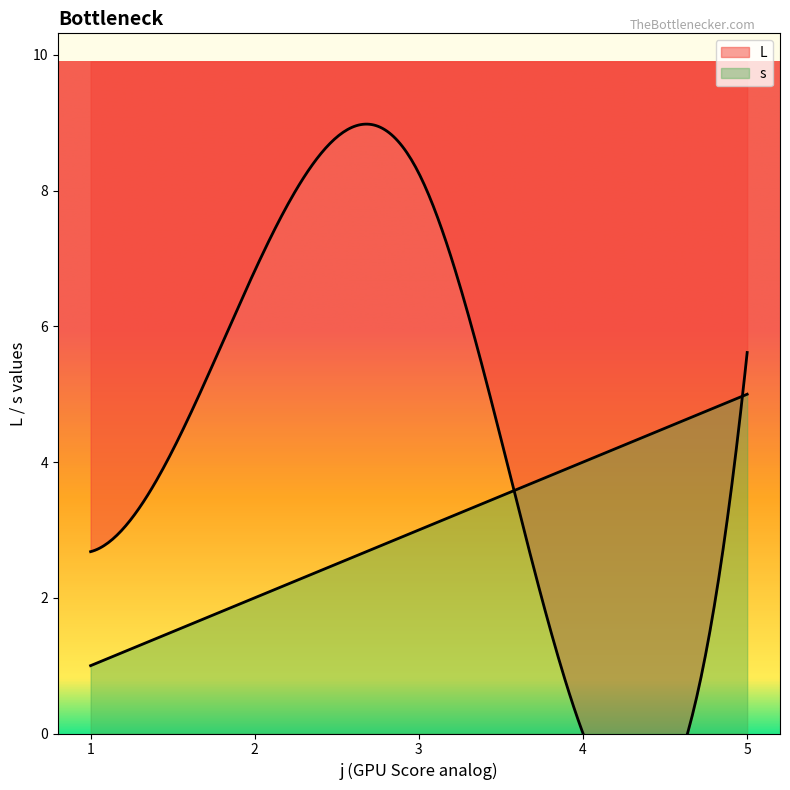

What is the difference between the maximum and minimum values in the s series?

4.0